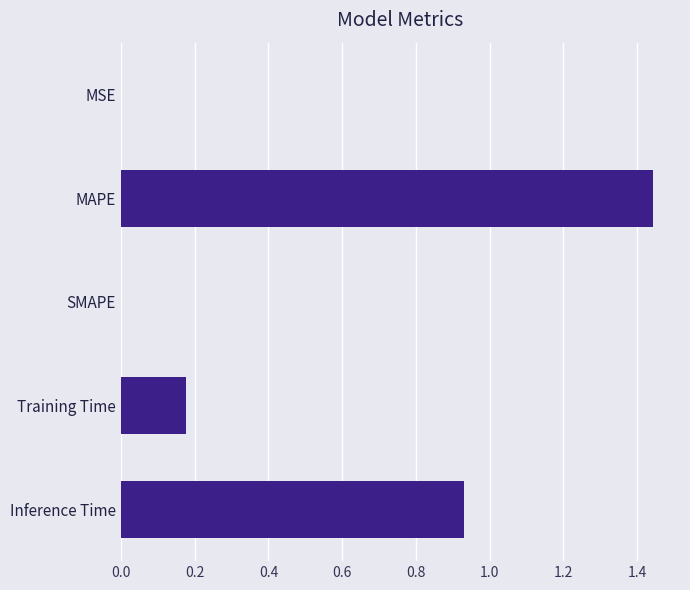

How many categories are shown in the chart?

5